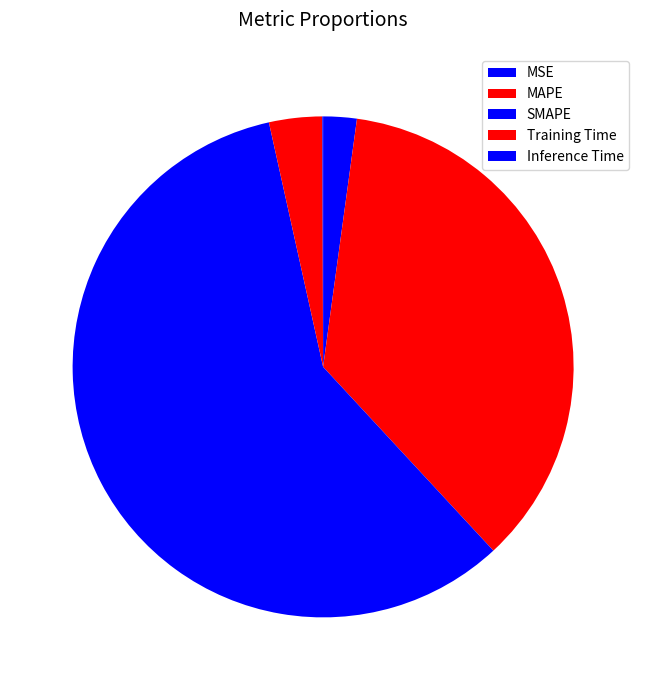

Count the number of slices in the pie.

5